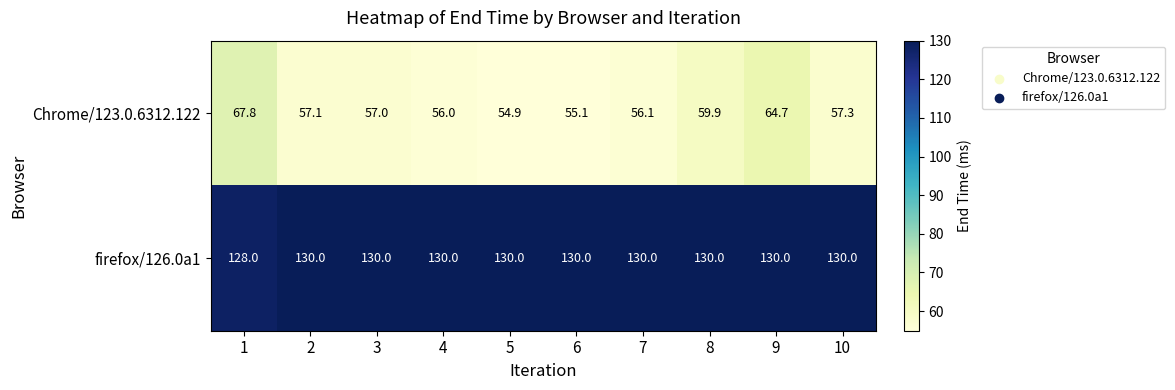

The Chrome/123.0.6312.122 series shows 64.7 at 9. True or false?

True